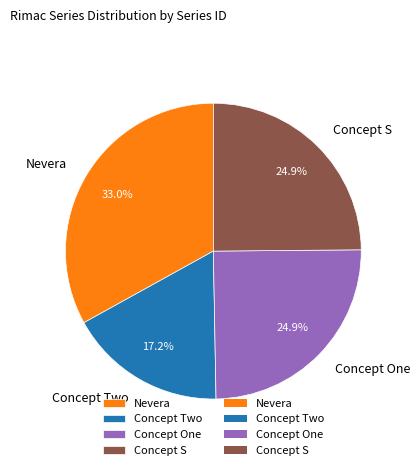

How much of the chart is everything except Concept S?

75.1%